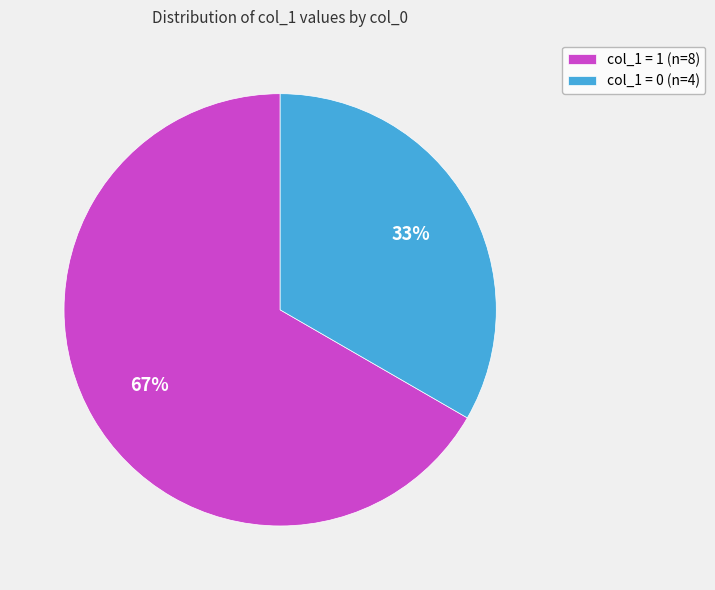

To the nearest percent, what is the average slice percentage?

50%